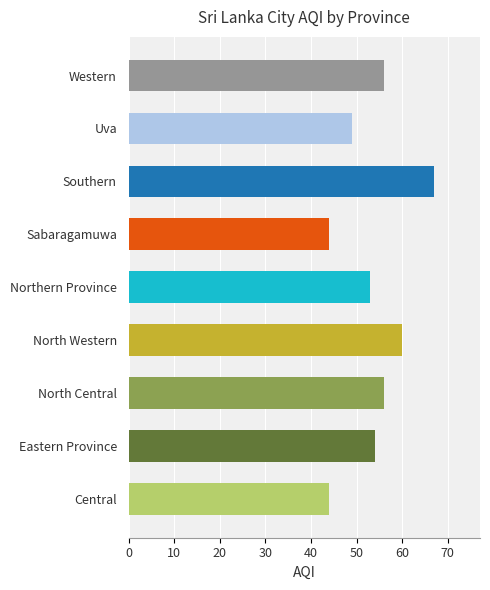

Reading bottom to top, transcribe all the data shown in this chart.

44	54	56	60	53	44	67	49	56